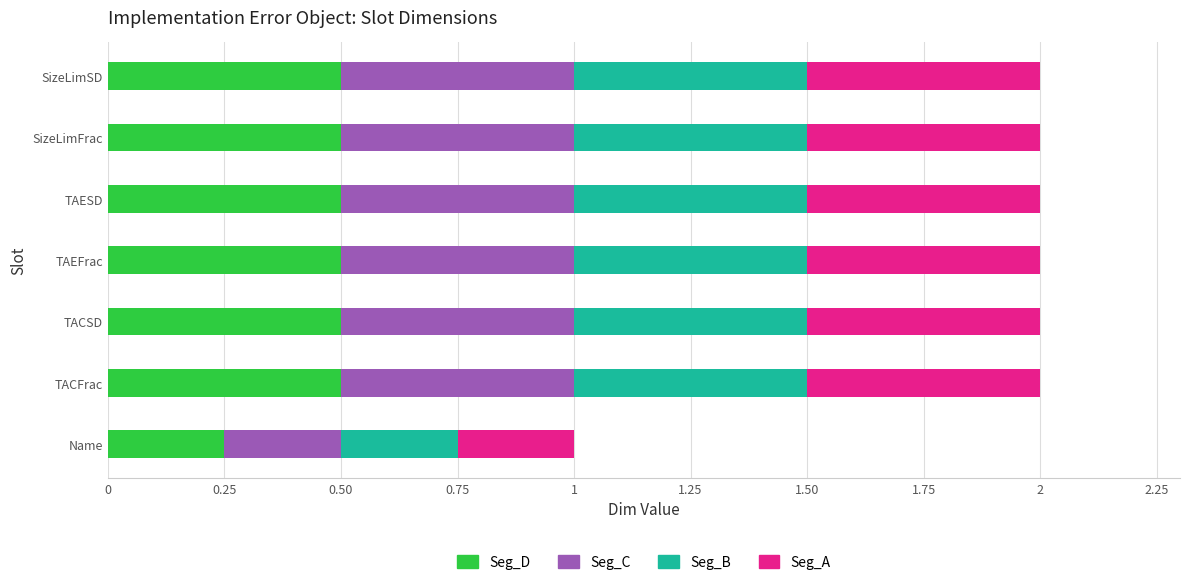

How many series are shown in this chart?

4